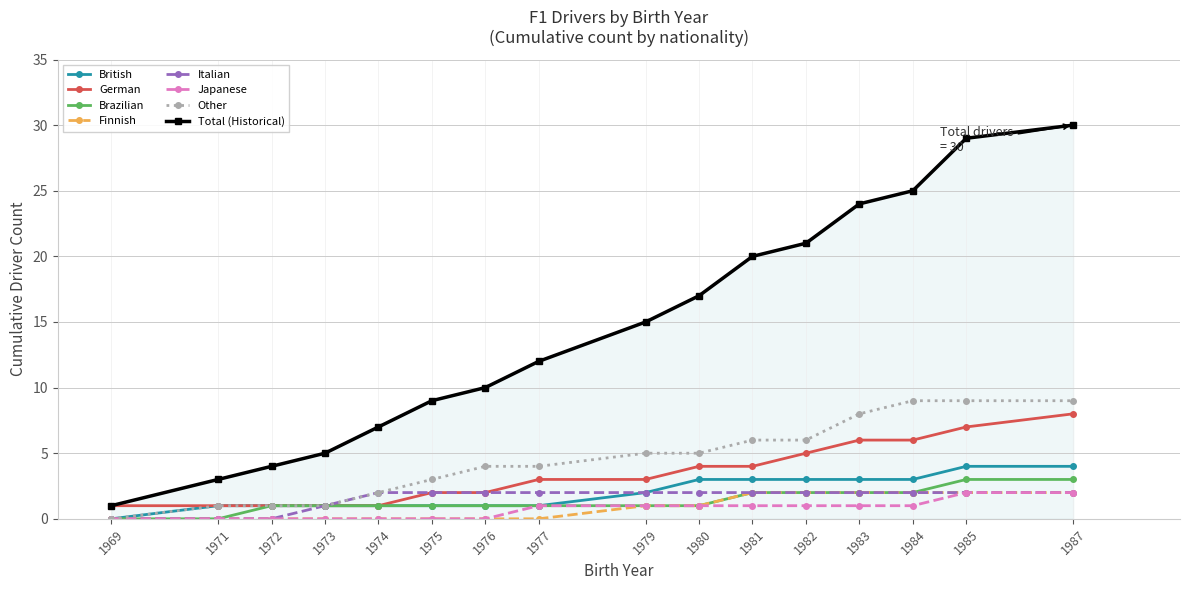

True or false: British has a value of 3 at 1980.

True